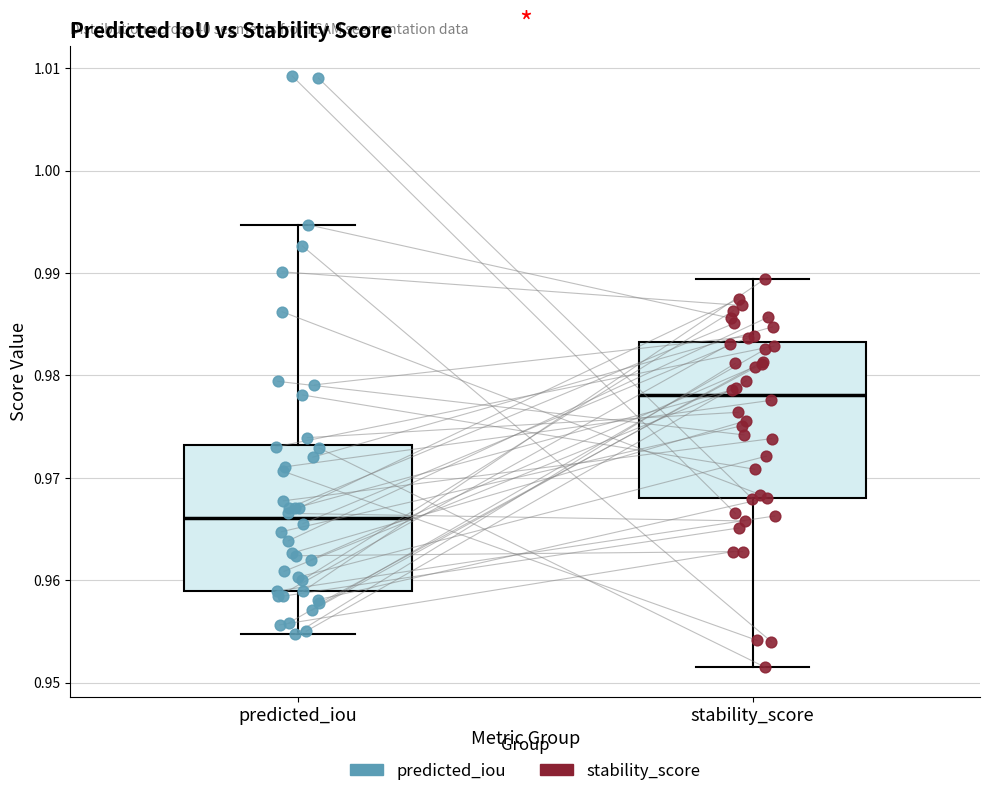

Reading left to right, read every box against the y-axis: the position of its median line, the range the box covers, and the ends of its whiskers. The values are not printed on the chart, so give them approximately, as read against the axis.

predicted_iou: median 0.966, box 0.959 to 0.973, whiskers 0.955 to 0.995
stability_score: median 0.978, box 0.968 to 0.983, whiskers 0.952 to 0.989